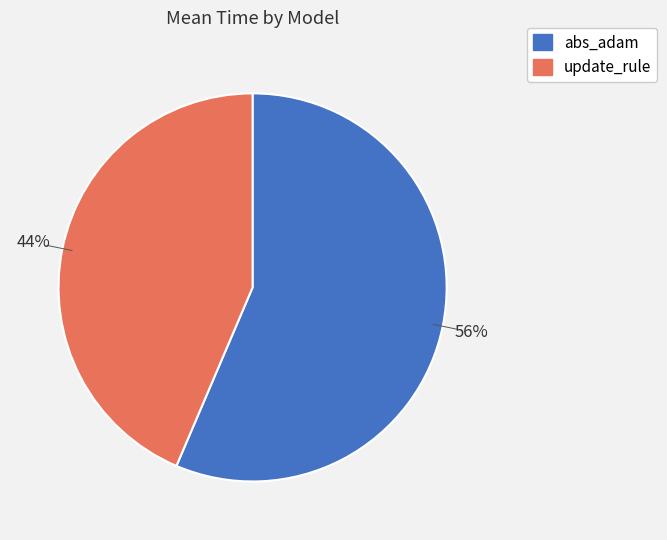

True or false: update_rule accounts for 44% of the total.

True